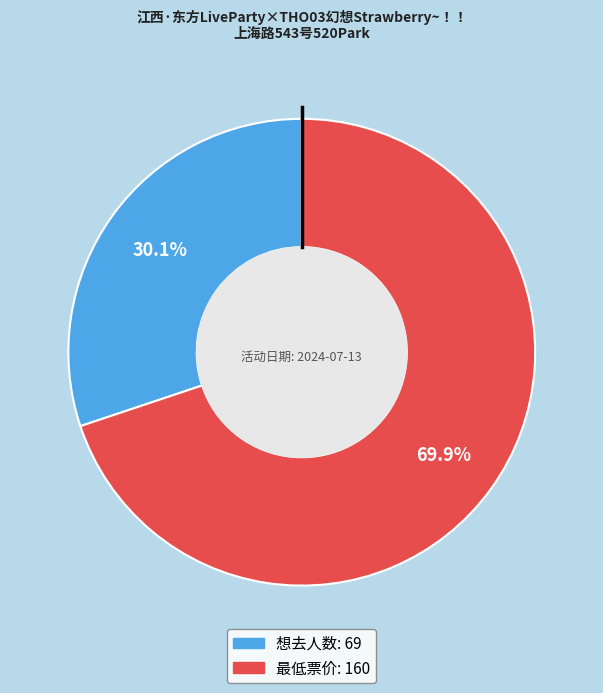

Which category accounts for the majority?

最低票价